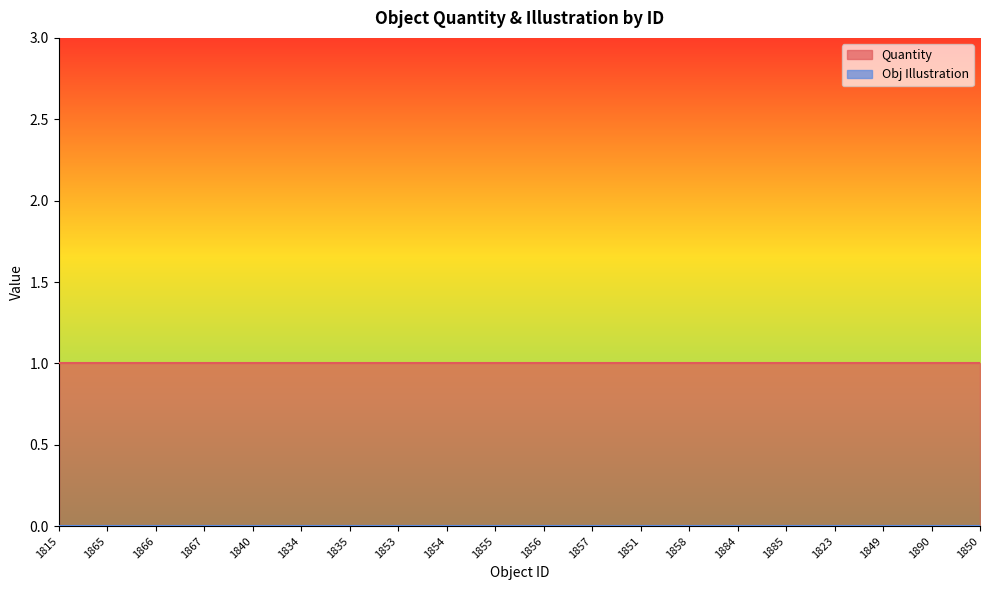

True or false: Quantity has more than 0 points higher than both neighbors.

False